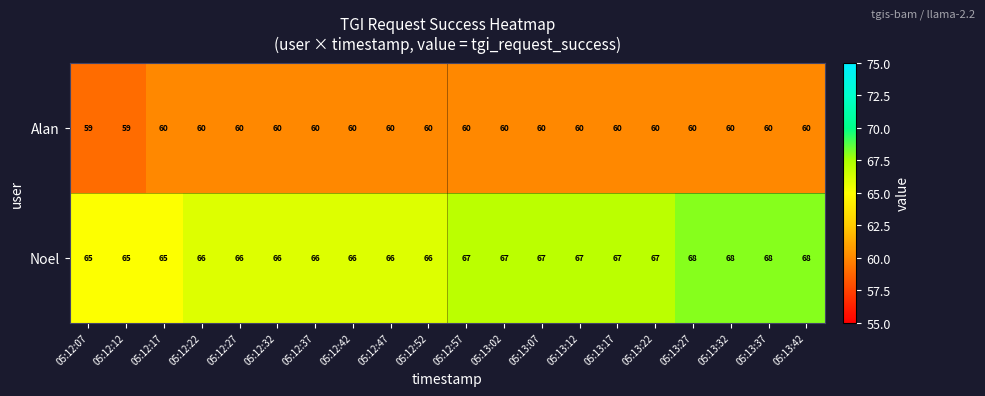

Is the value of Alan at 05:13:22 greater than the value of Noel at 05:12:22?

No